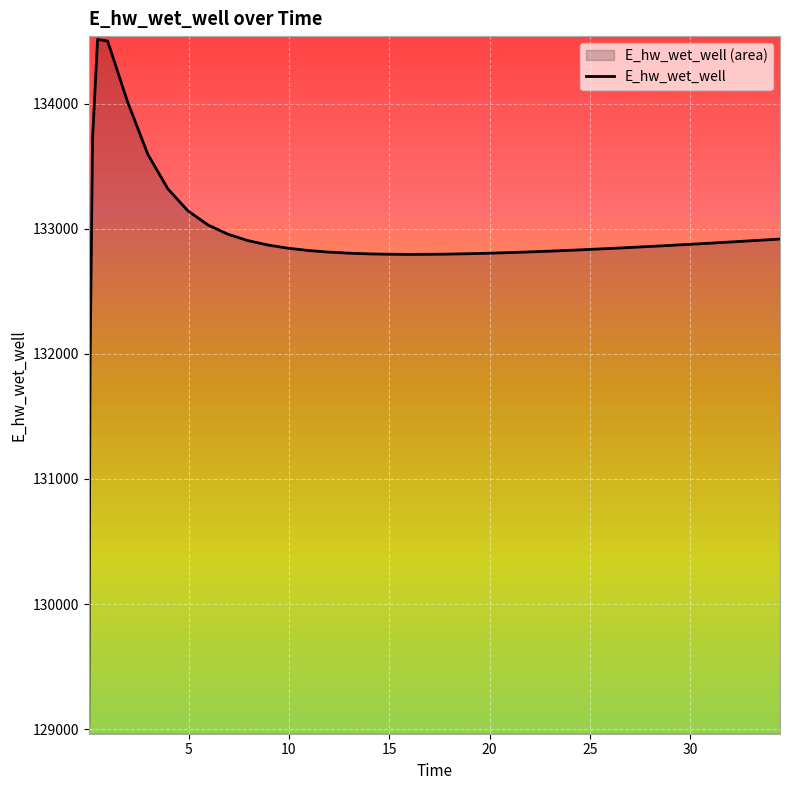

Which has a higher value, 1.96875 or 27.46875?

1.96875